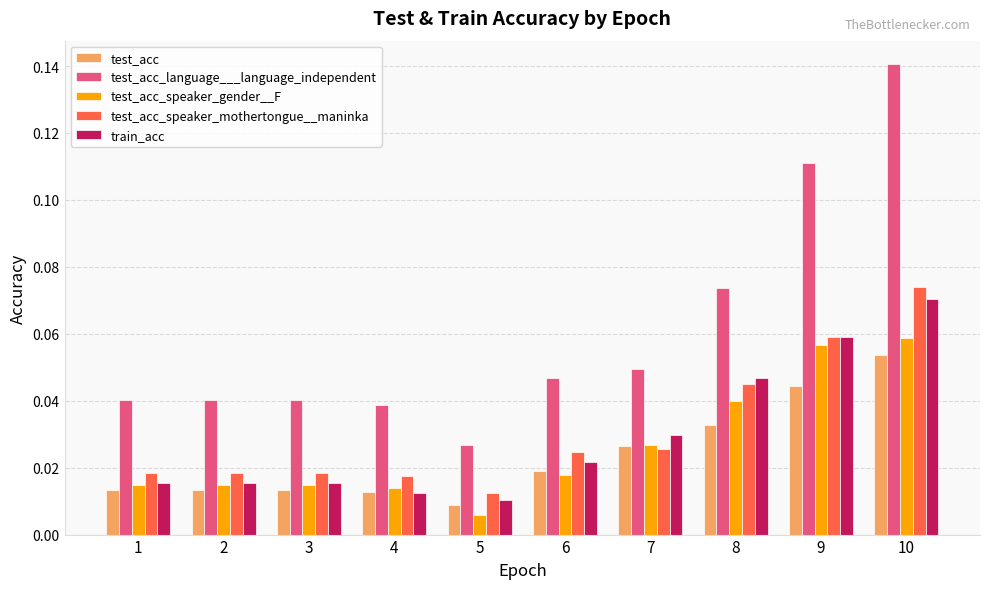

What are all the series names shown in the legend?

test_acc, test_acc_language___language_independent, test_acc_speaker_gender__F, test_acc_speaker_mothertongue__maninka, train_acc